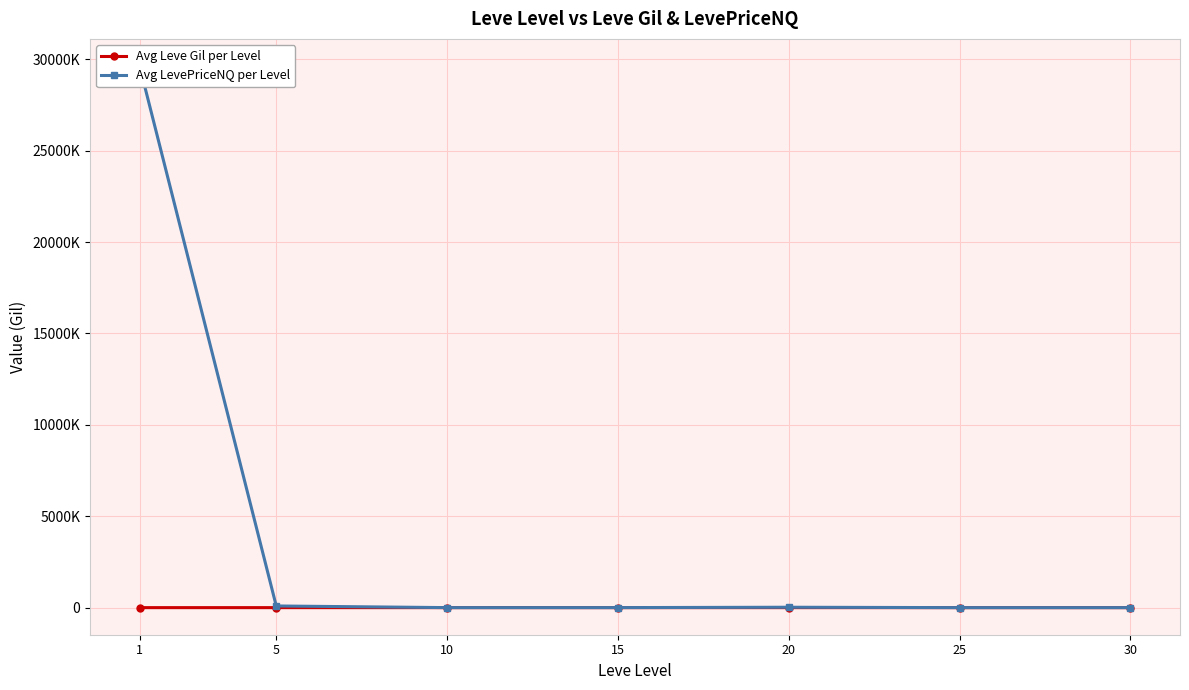

The value of Avg LevePriceNQ per Level at 10 is 1552.2. True or false?

True